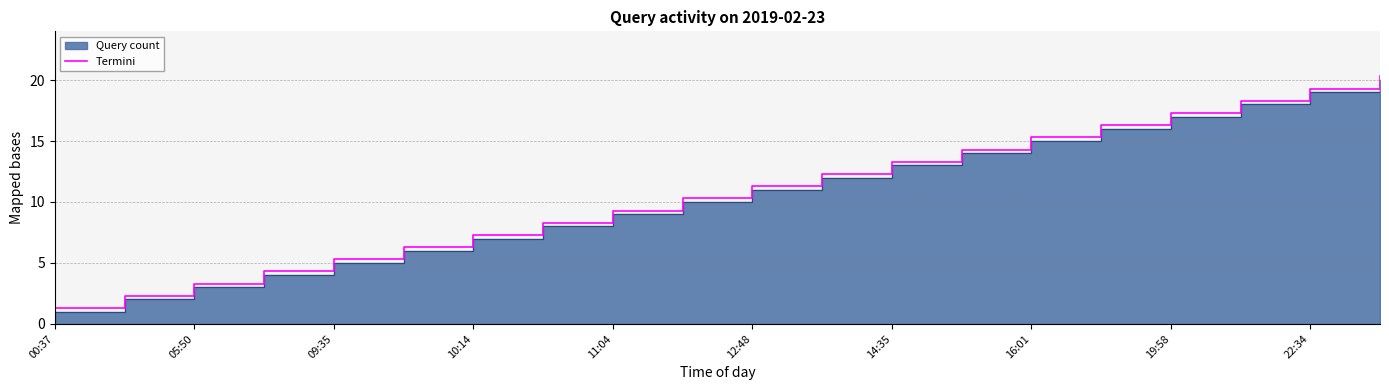

Where does the Termini series first go above 11?

12:48